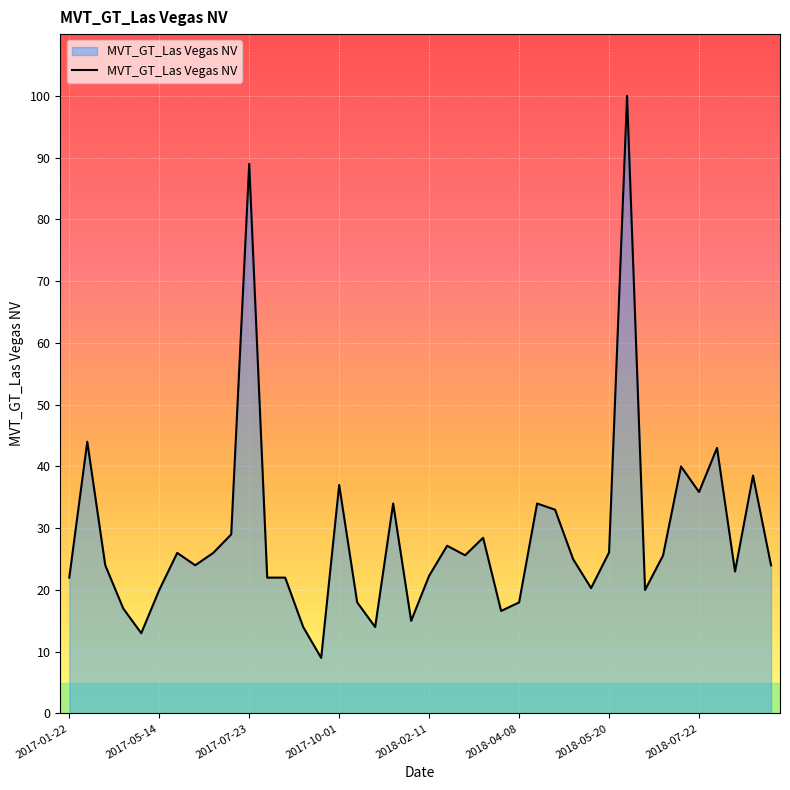

How many lines are shown in the chart?

1